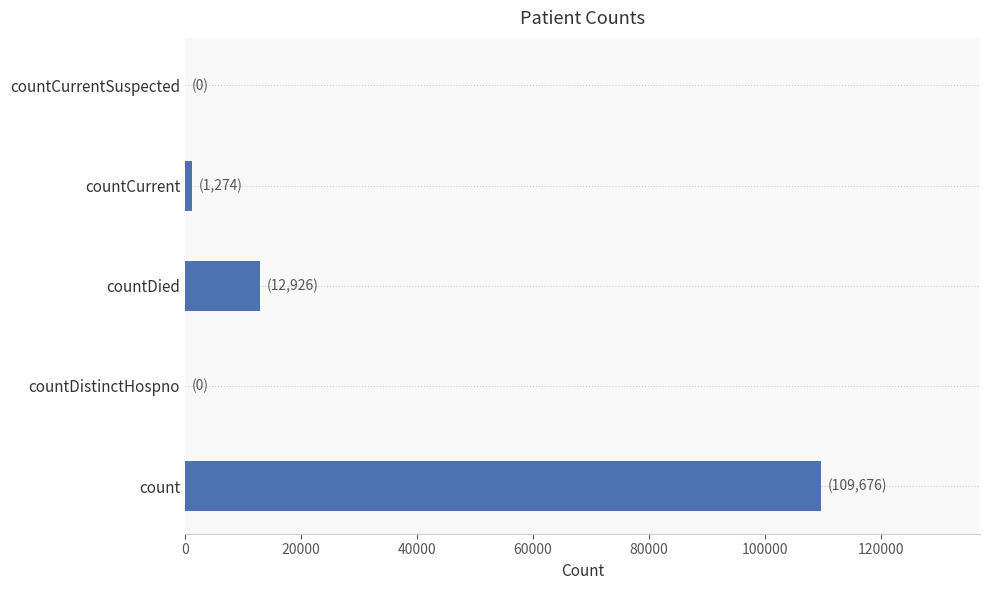

Which has a higher value, countDied or countCurrent?

countDied